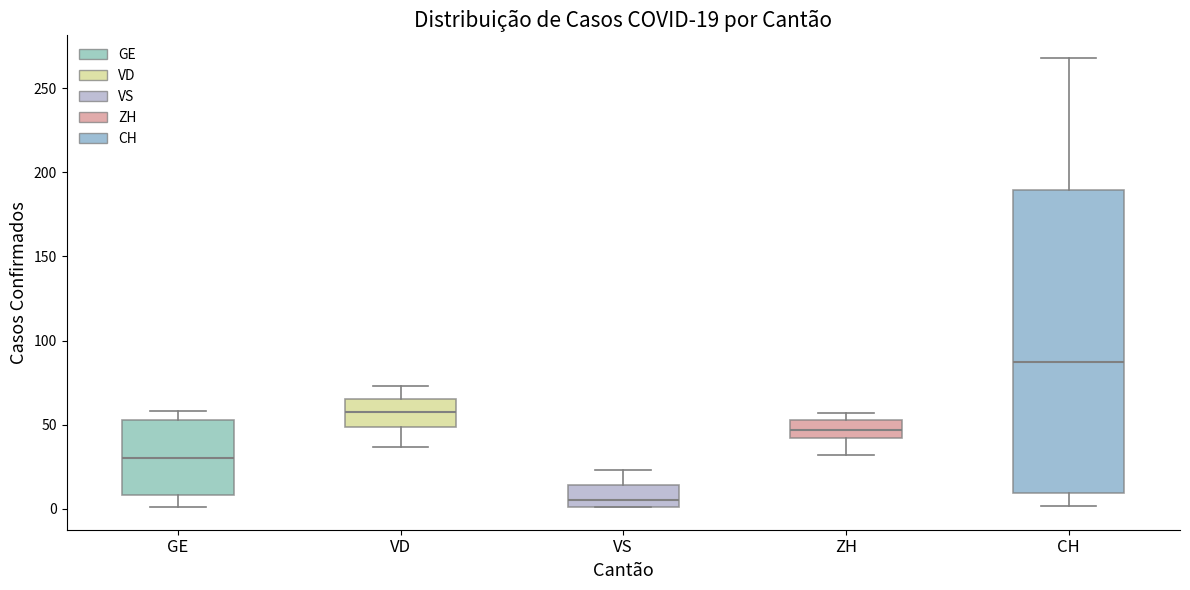

Comparing the boxes themselves (not the whiskers), which one is the tallest?

CH